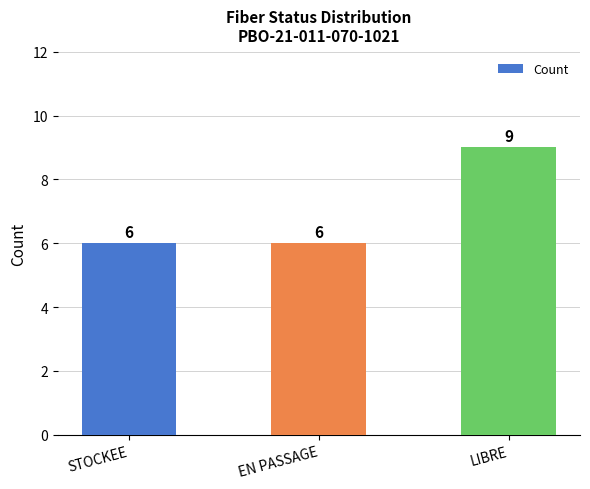

How many data points does each series have?

3